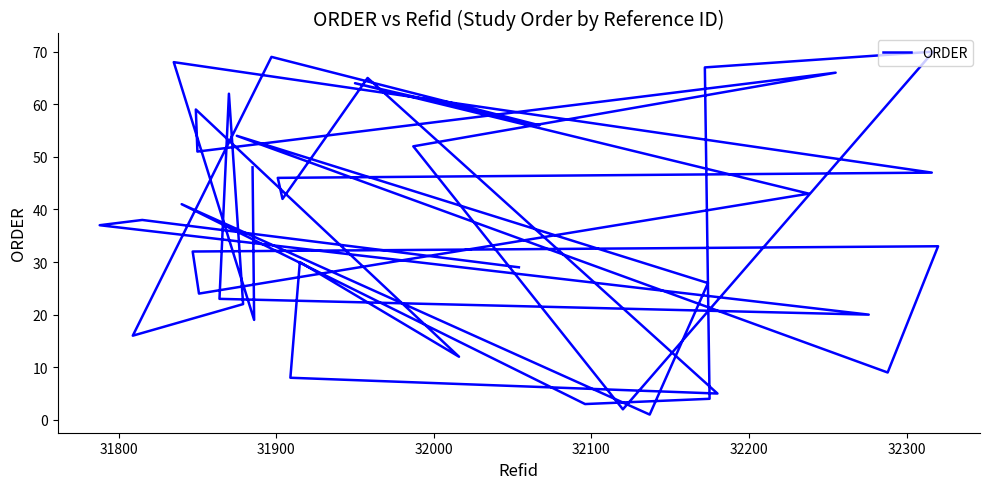

Does the chart display data point markers on the line(s)?

No